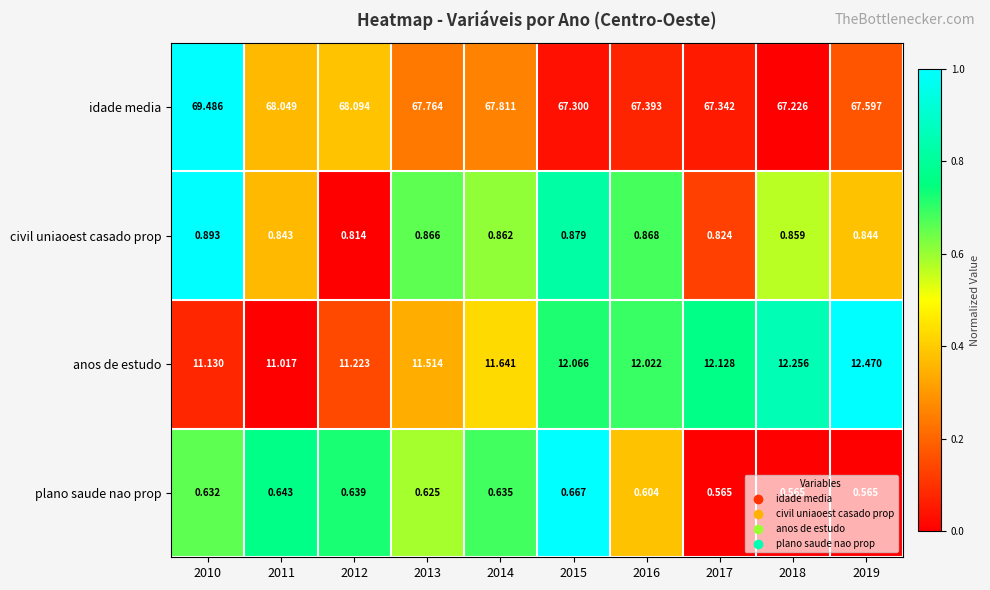

Which series has the largest total across all categories?

idade media